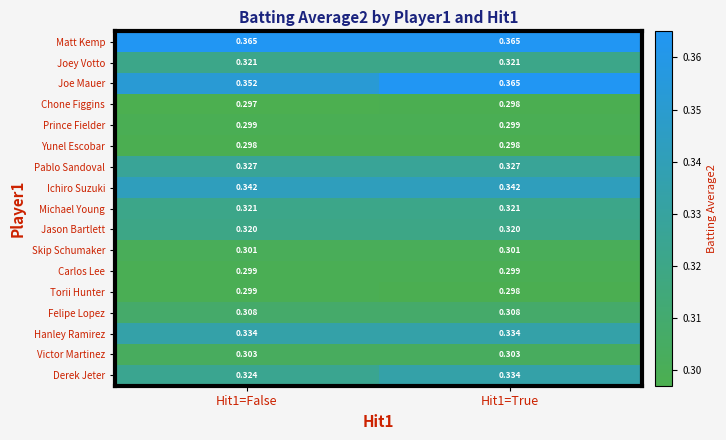

Between Hit1=False and Hit1=True, which series saw the biggest shift?

Joe Mauer